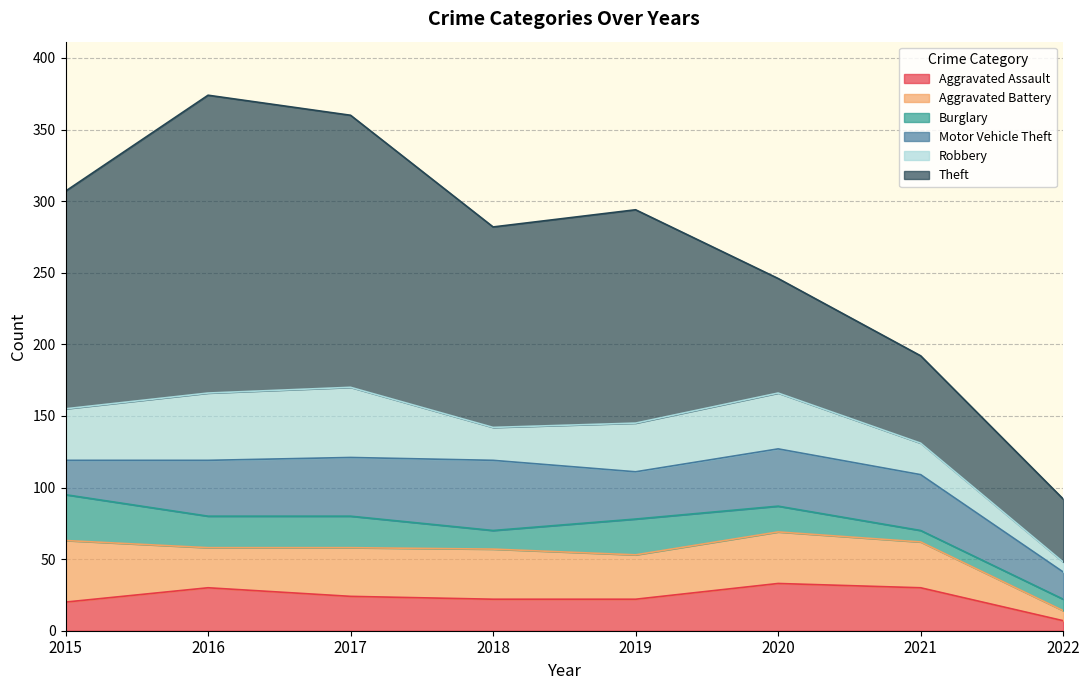

True or false: Aggravated Battery and Burglary intersect in this chart.

True